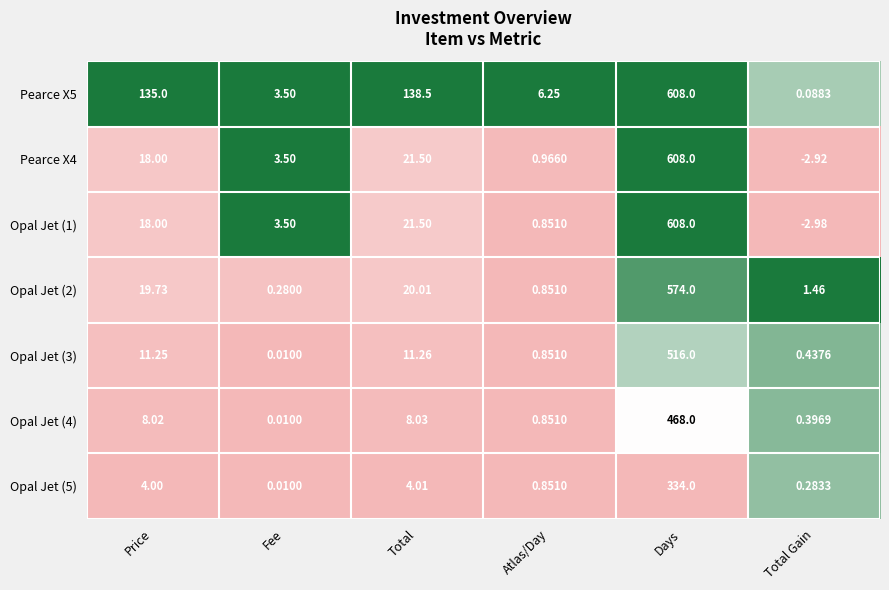

At which category is the sum across all series the highest?

Days